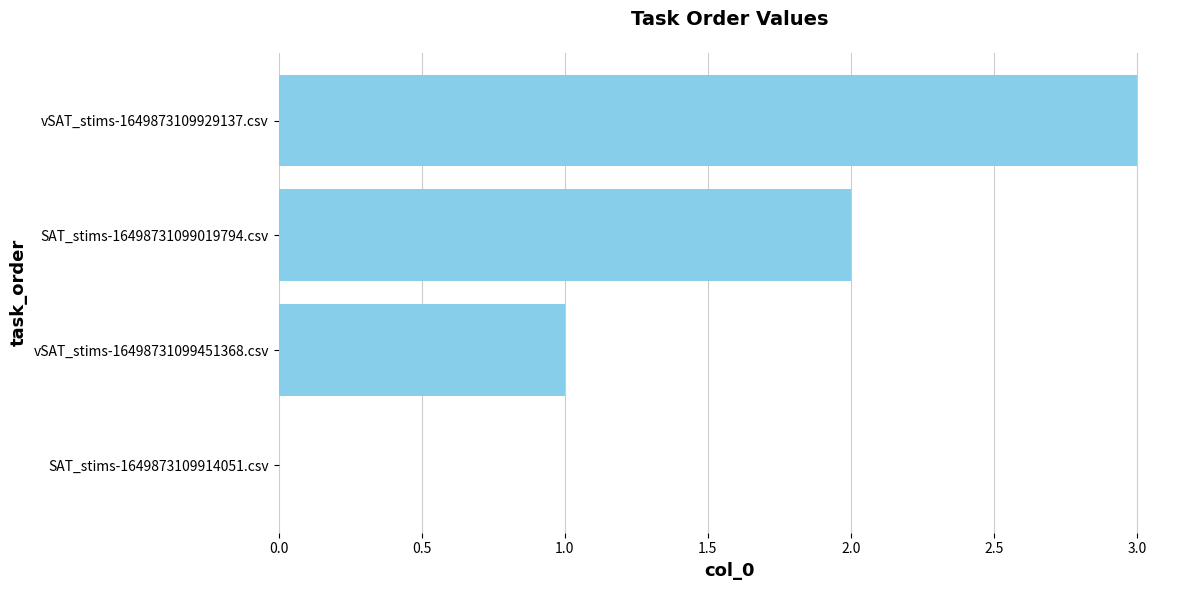

How many values are above zero?

3